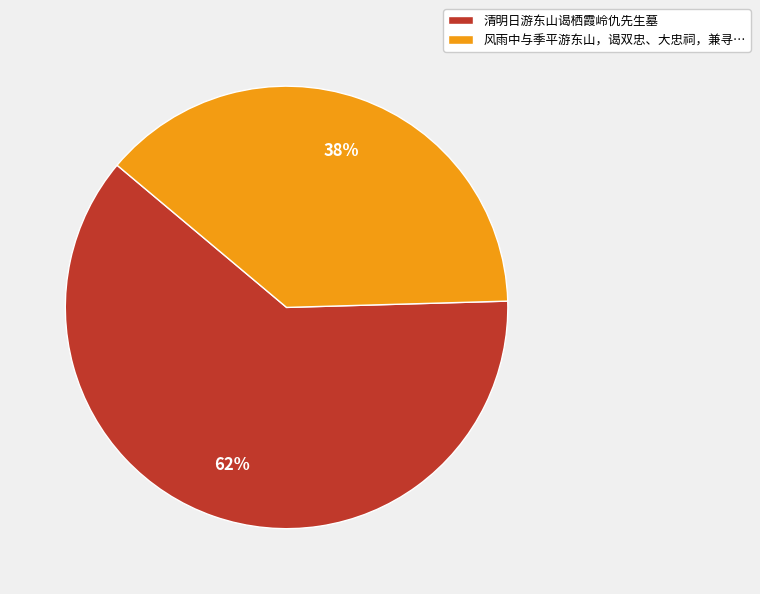

Is it true that 清明日游东山谒栖霞岭仇先生墓 is 62% of the pie?

True